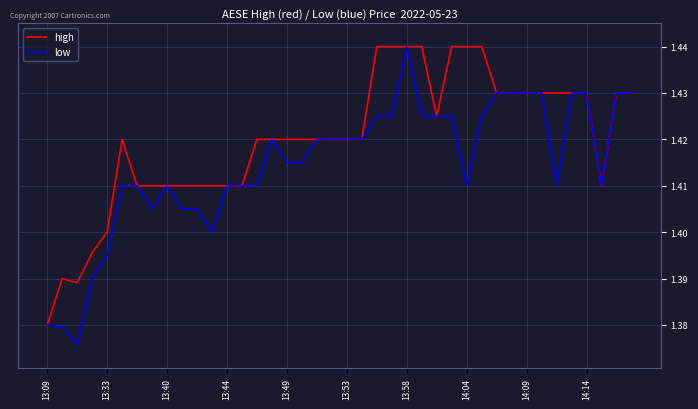

Which series has the largest total across all categories?

high